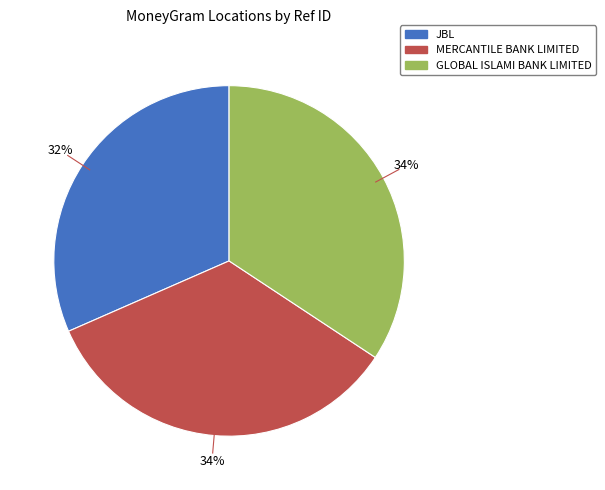

To the nearest percent, what is the average slice percentage?

33%